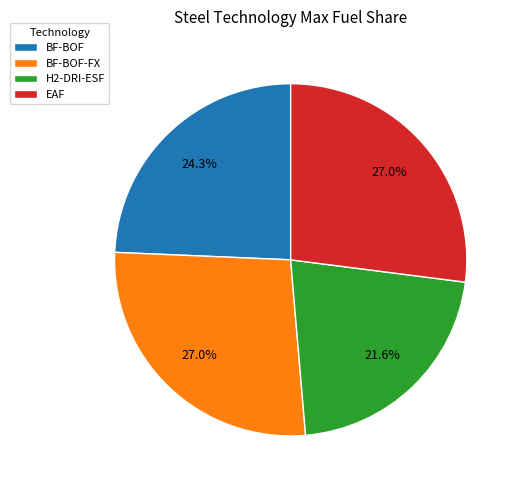

How many segments does this pie chart have?

4